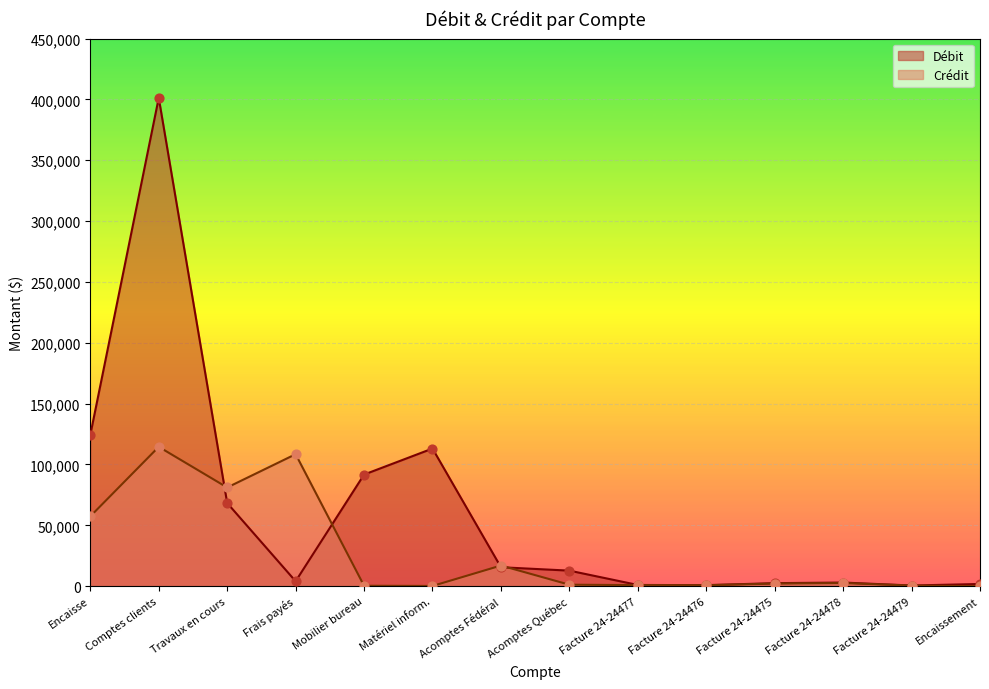

Which series has the largest total across all categories?

Débit